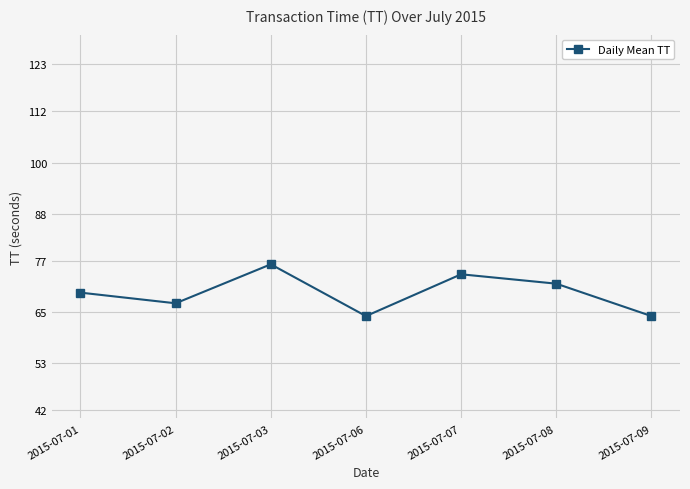

What is the maximum value shown in the chart?

76.1